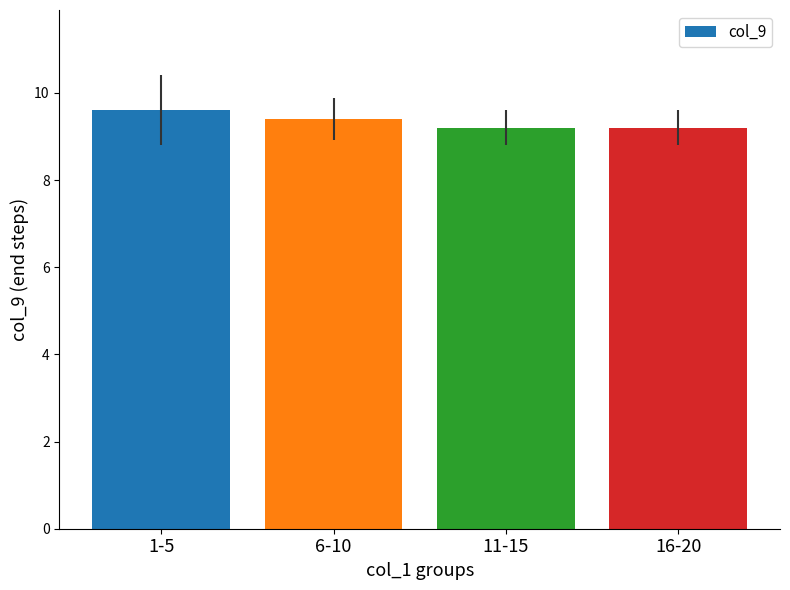

What is the maximum value shown in the chart?

9.6